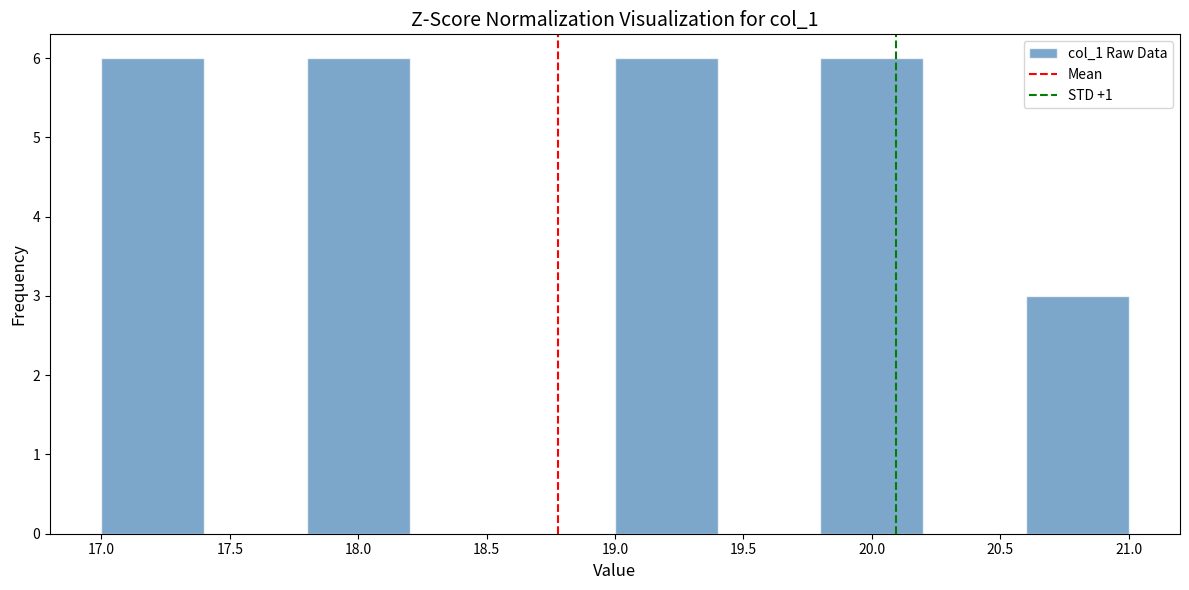

How tall is the bar that spans 19.0 to 19.4 on the x-axis? The values are not printed on the chart, so give them approximately, as read against the axis.

6